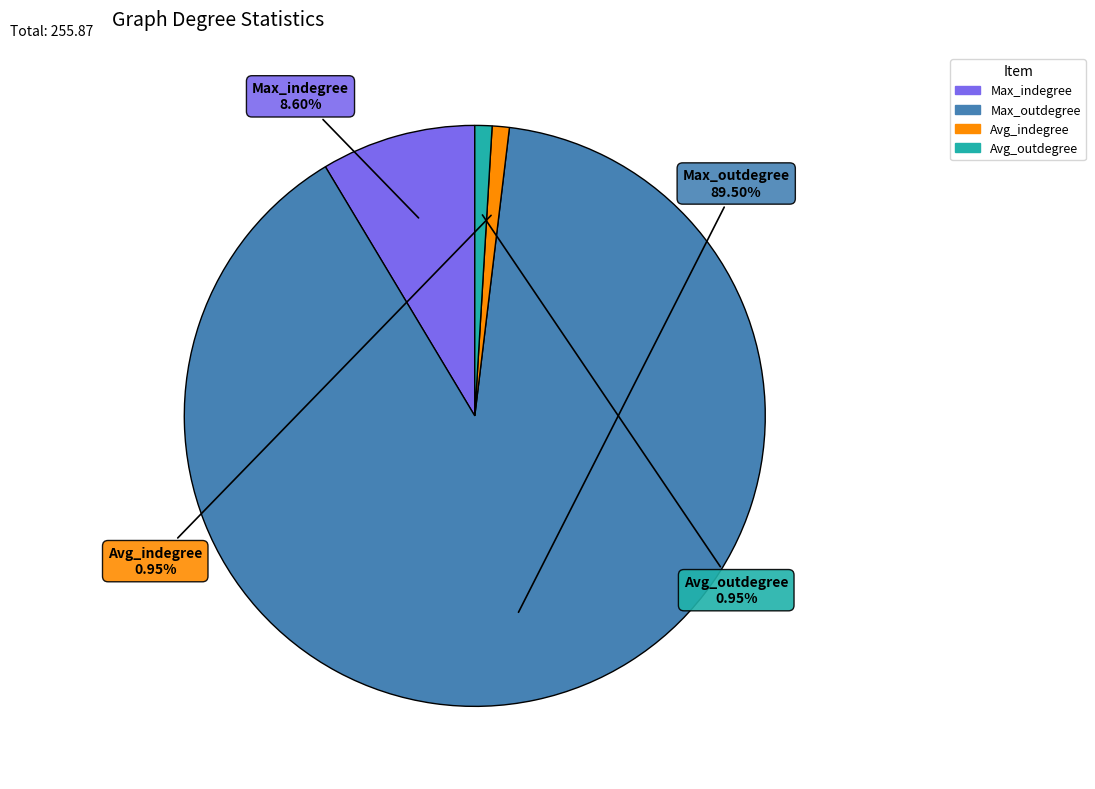

Is there a majority slice in this chart?

Yes